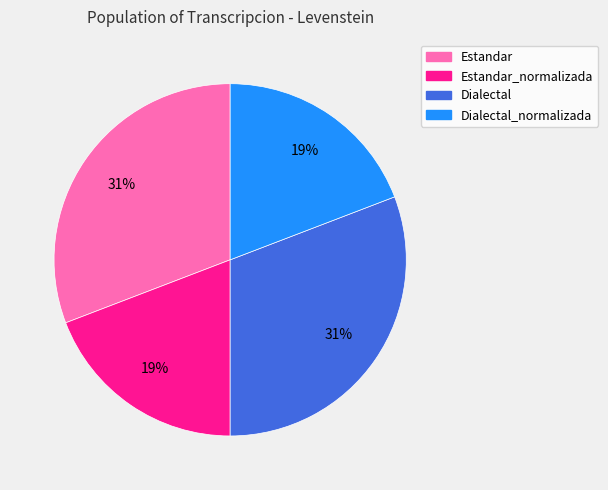

To the nearest percent, what is the average slice percentage?

25%